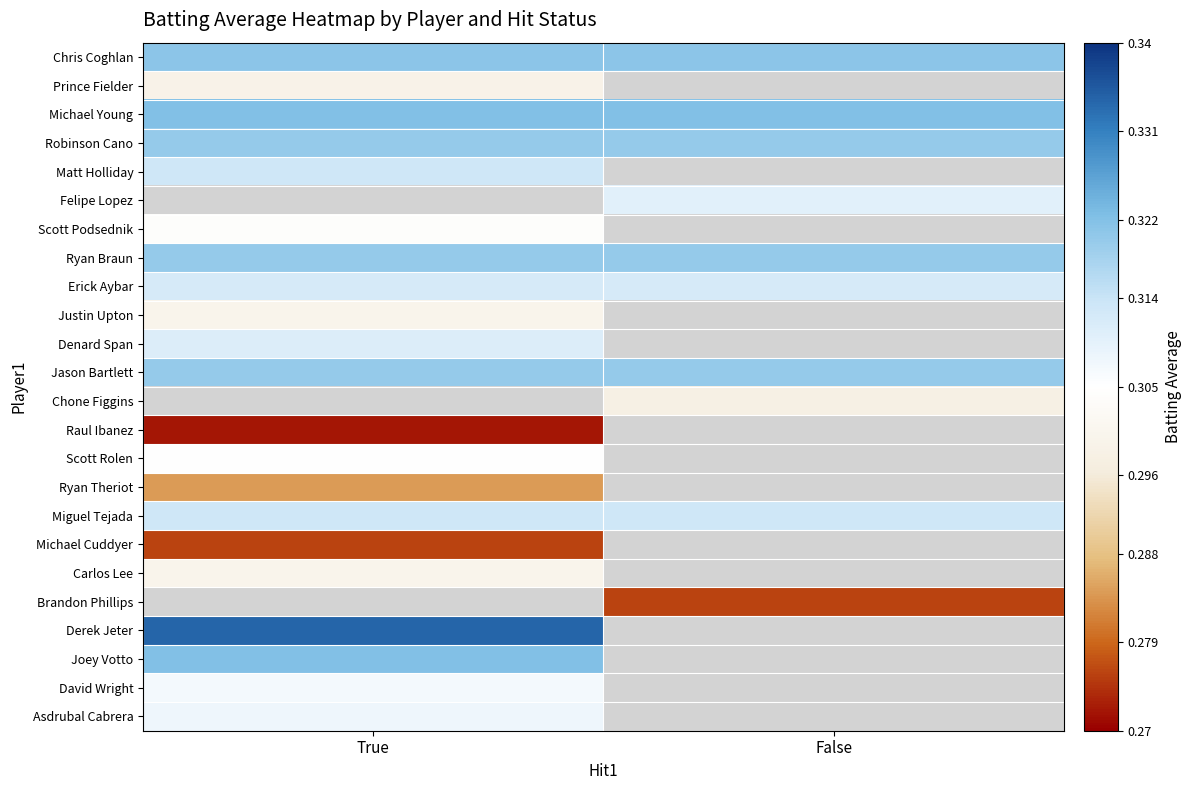

The Scott Rolen series shows 0.1 at True. True or false?

False